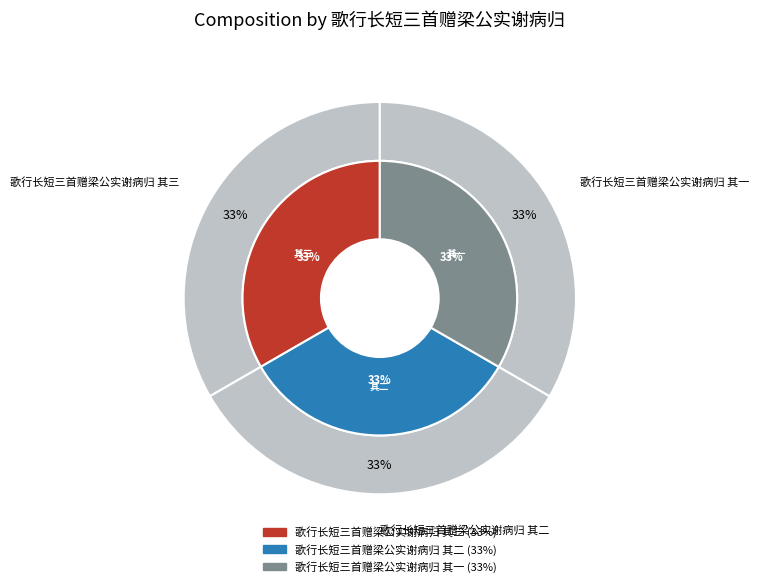

Is the sum of 歌行长短三首赠梁公实谢病归 其一 and 歌行长短三首赠梁公实谢病归 其三 greater than half?

Yes